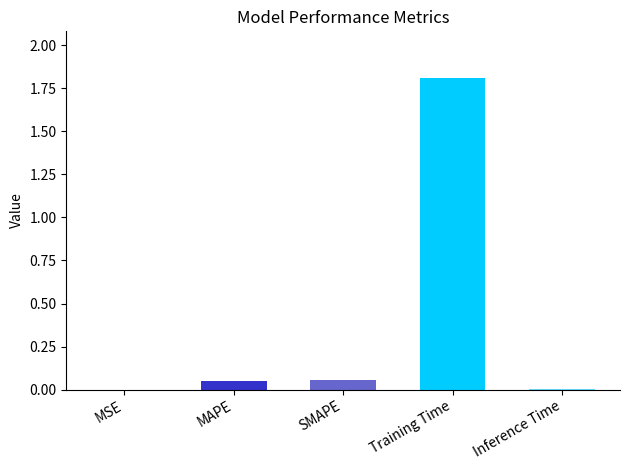

Count the number of categories in the chart.

5